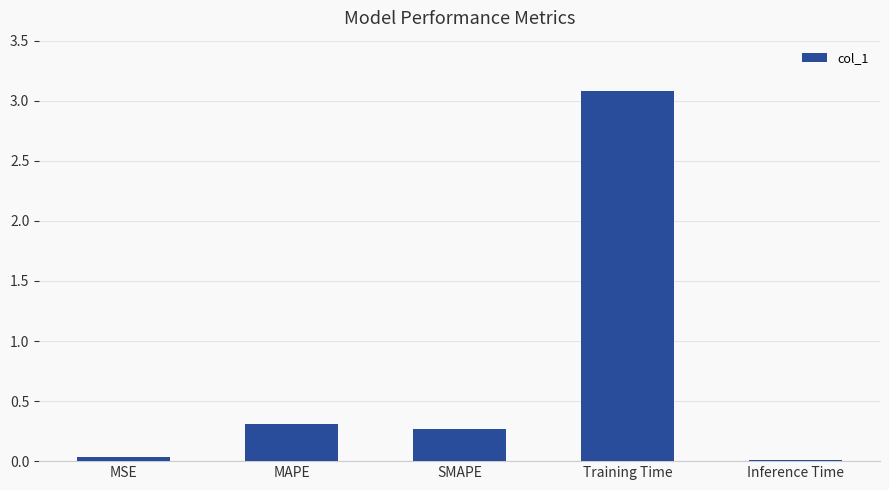

What is the difference between the values at Training Time and MAPE?

2.8